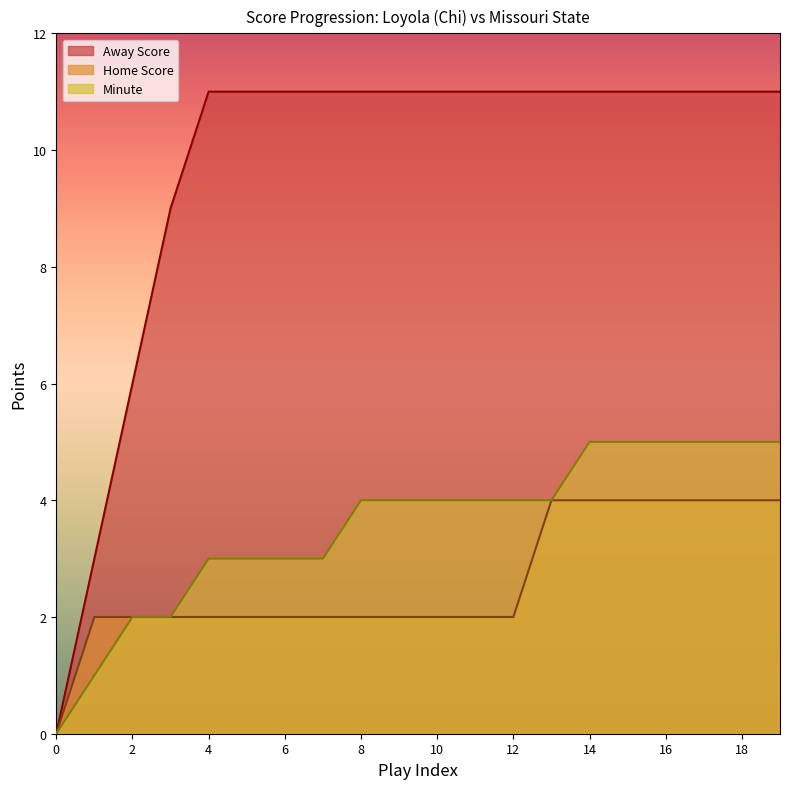

Is the value of Minute at 6 greater than the value of Away Score at 8?

No